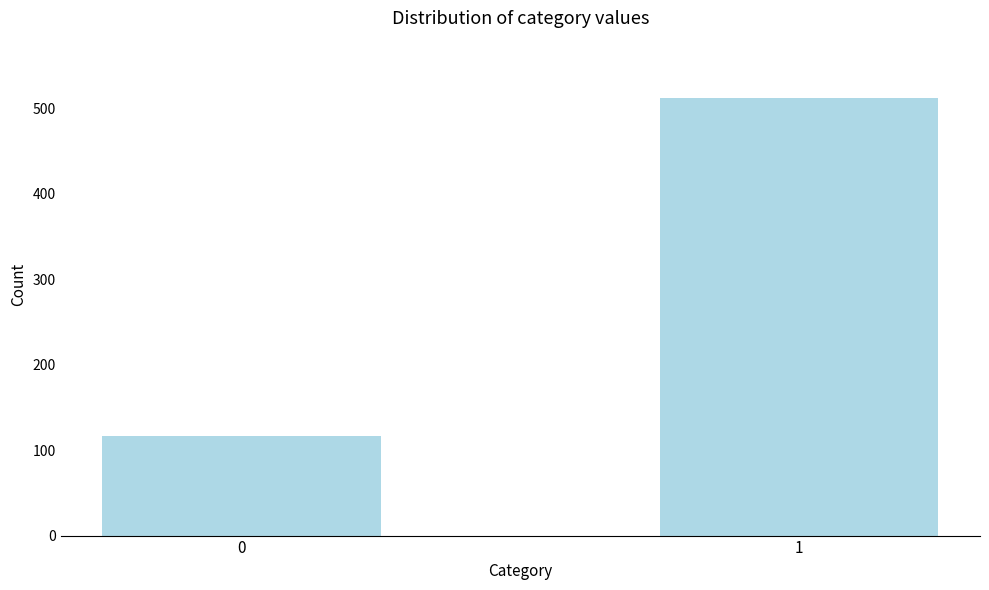

Reading right to left, list all the values displayed in this chart.

1=512	0=116